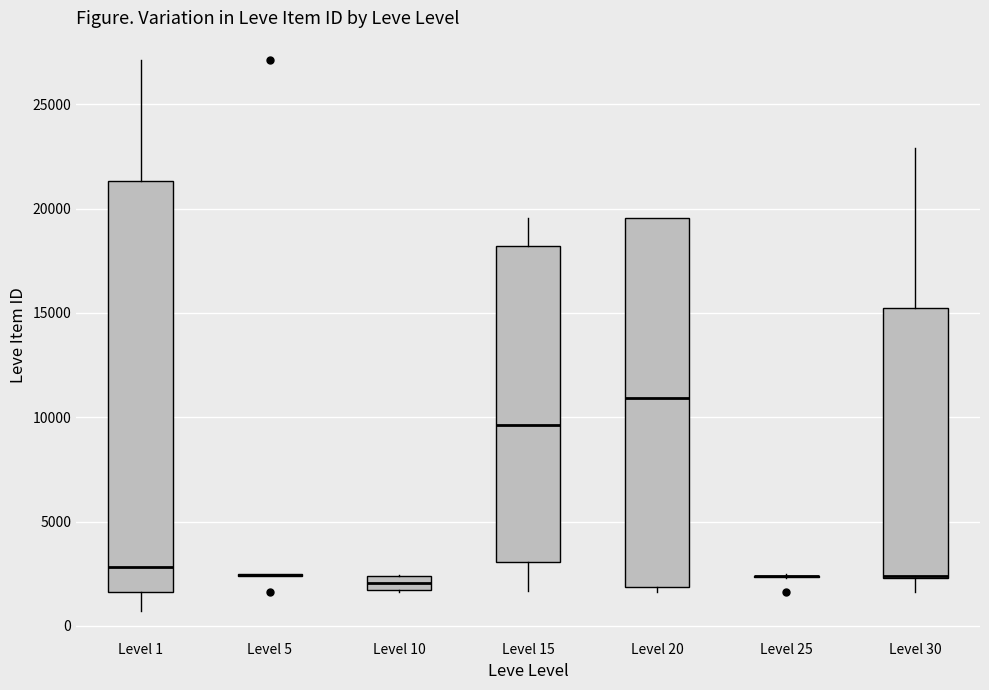

Comparing the boxes themselves (not the whiskers), which one is the tallest?

Level 1